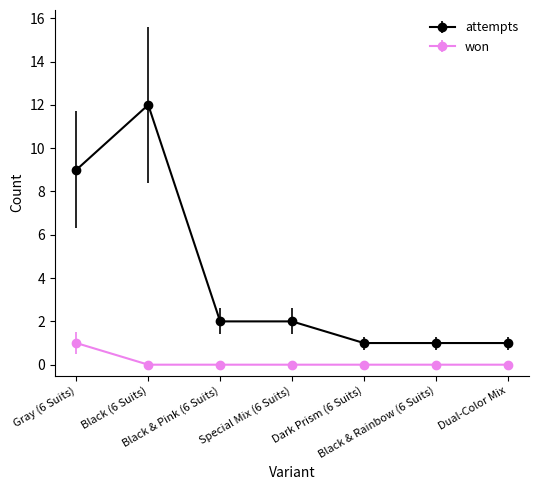

The won series shows 0 at Black (6 Suits). True or false?

True